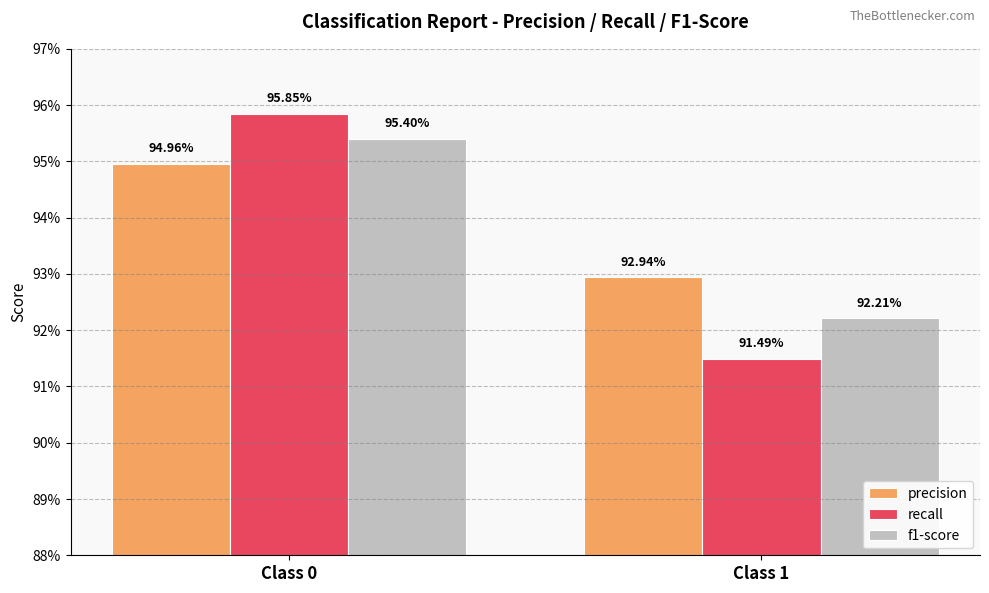

Are the bars grouped side by side (vs. stacked)?

Yes